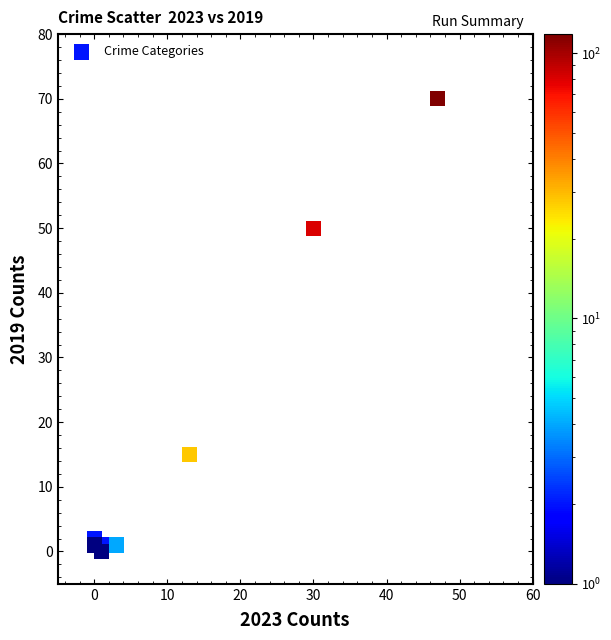

What Y value in the scatter plot is closest to 35?

50